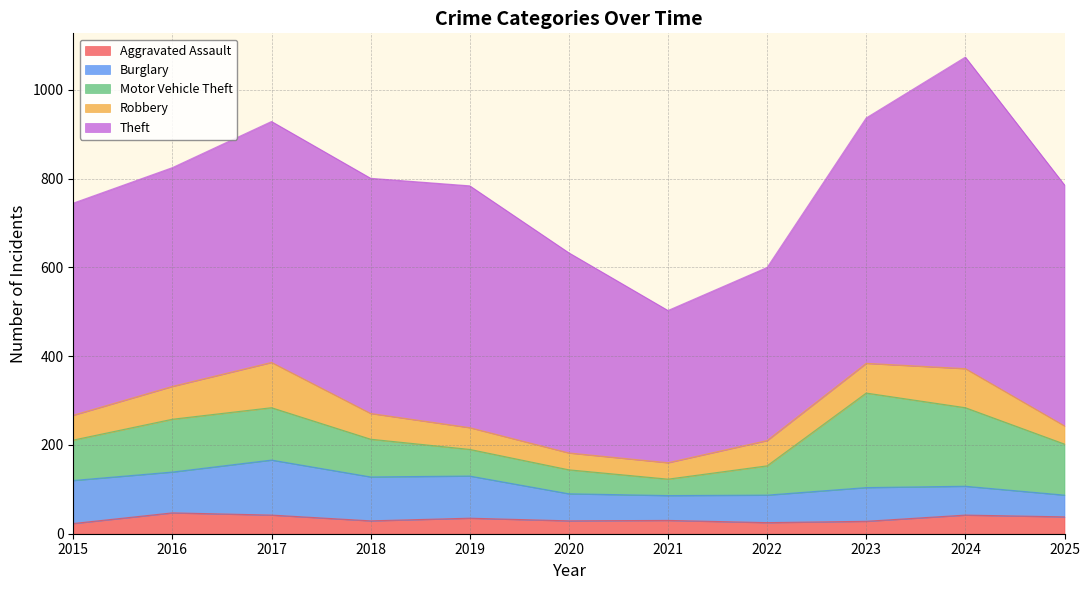

Reading left to right, list all the values displayed in this chart.

Aggravated Assault: 2015=23	2016=47	2017=42	2018=29	2019=35	2020=29	2021=30	2022=25	2023=28	2024=42	2025=38
Burglary: 2015=97	2016=92	2017=124	2018=99	2019=95	2020=61	2021=56	2022=62	2023=76	2024=65	2025=49
Motor Vehicle Theft: 2015=91	2016=119	2017=118	2018=85	2019=60	2020=54	2021=37	2022=66	2023=213	2024=177	2025=115
Robbery: 2015=56	2016=74	2017=102	2018=58	2019=49	2020=38	2021=37	2022=57	2023=67	2024=88	2025=41
Theft: 2015=478	2016=493	2017=543	2018=530	2019=545	2020=451	2021=343	2022=390	2023=553	2024=702	2025=543